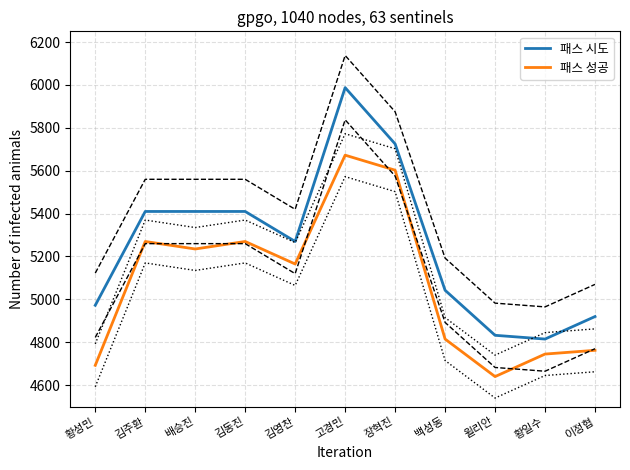

True or false: 패스 성공 and 패스 시도 intersect in this chart.

False